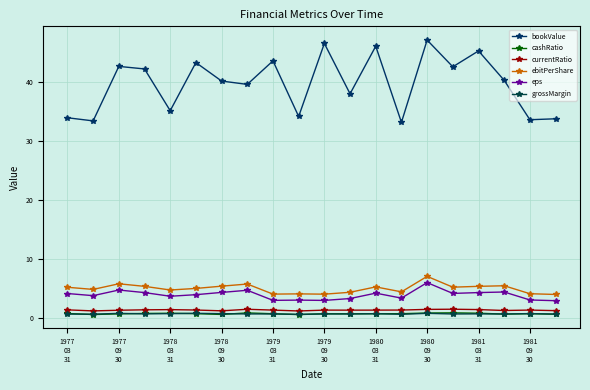

Does the chart have visible grid lines?

Yes